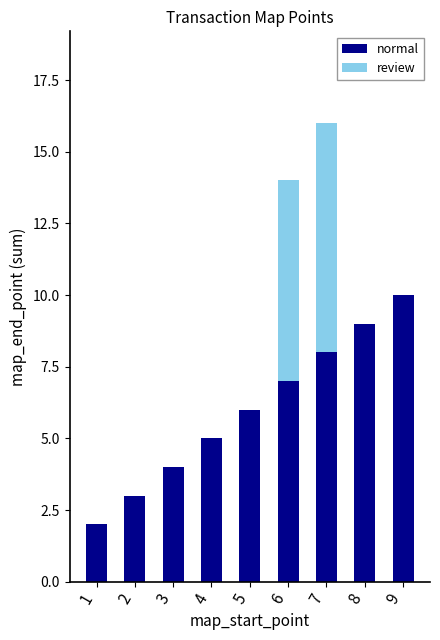

Are the bars grouped side by side (vs. stacked)?

No